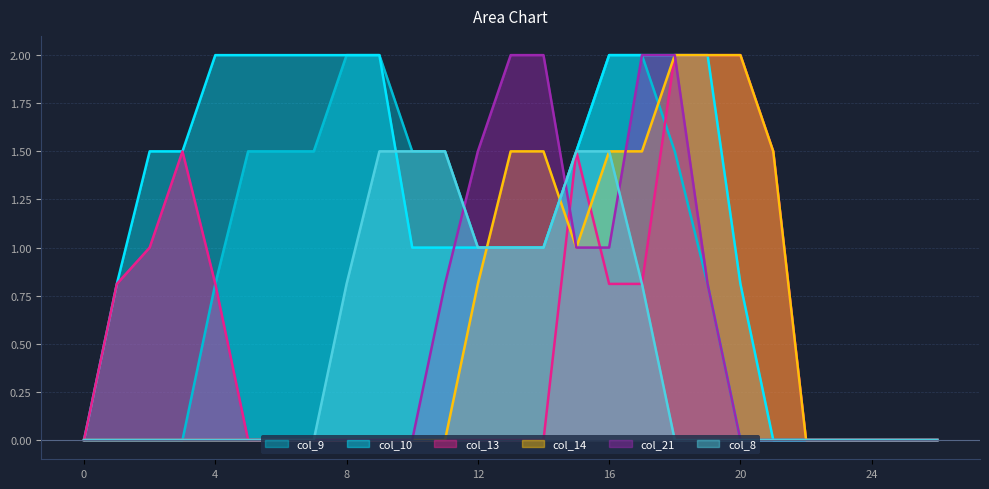

At 8, list the series in order from smallest to largest.

col_13, col_14, col_21, col_8, col_9, col_10